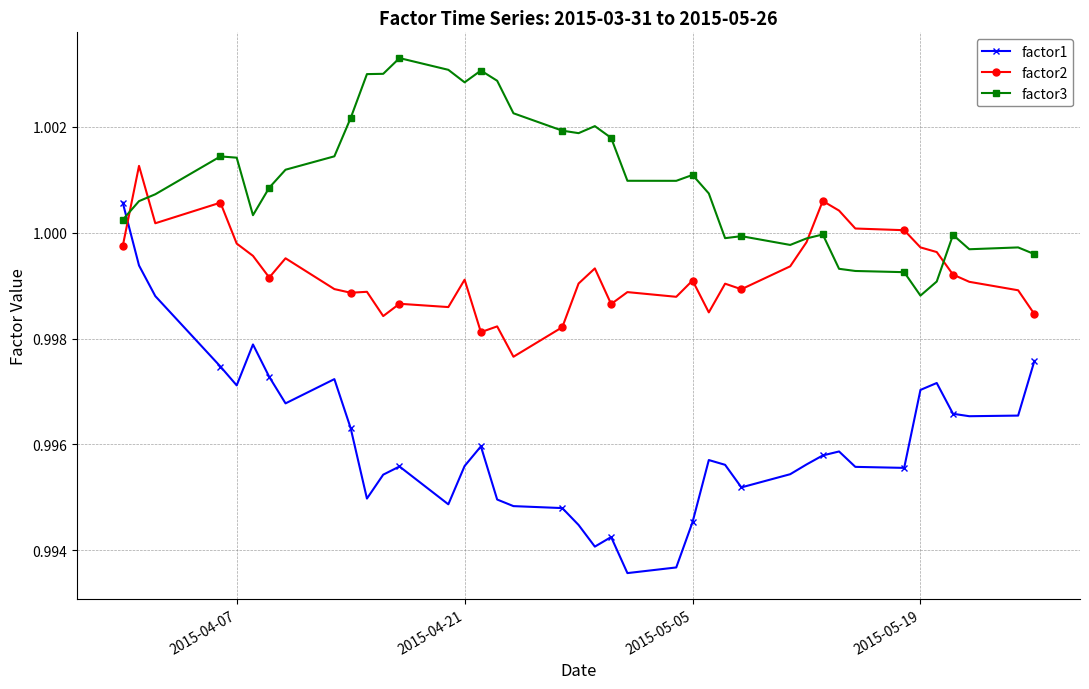

Which series has the largest range (max minus min)?

factor1